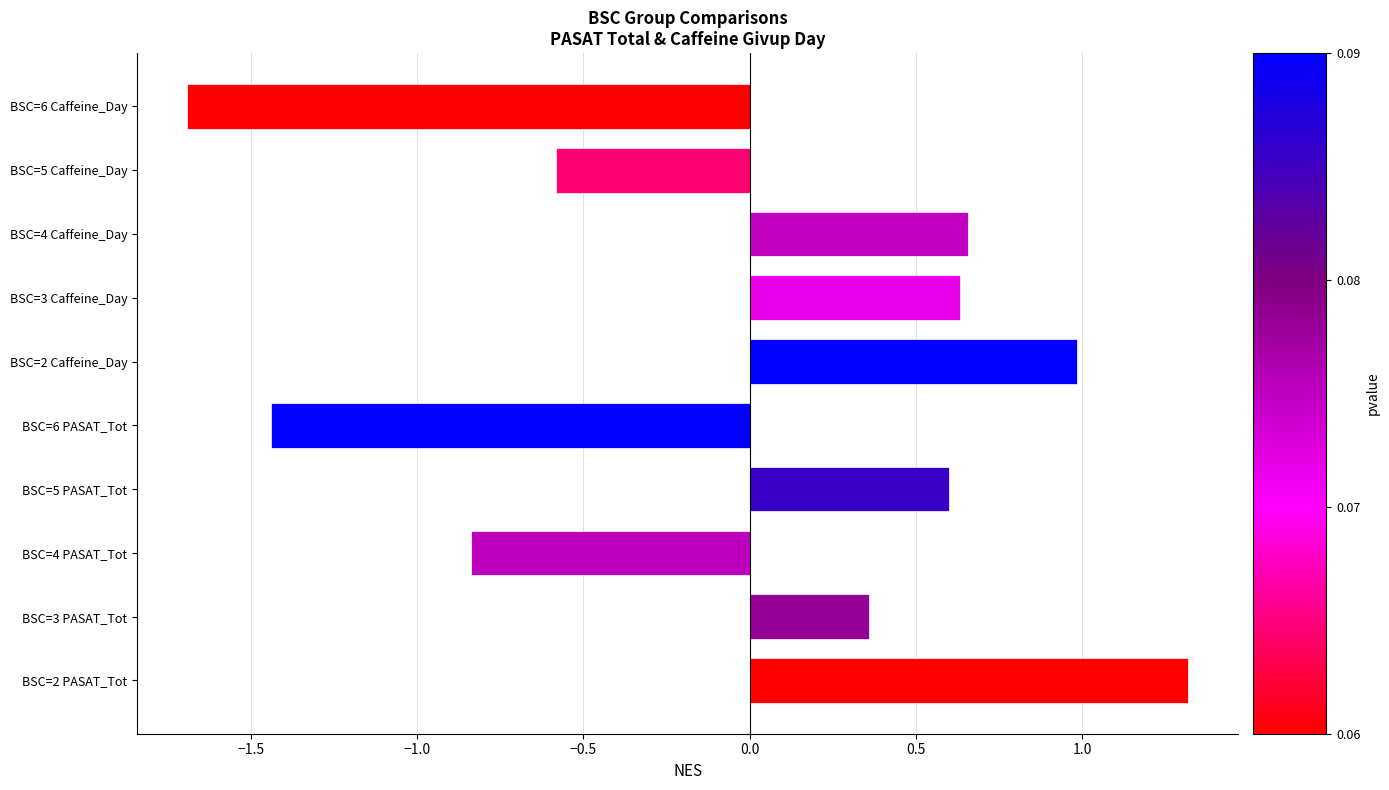

The chart shows a value of -1.7 at BSC=6 Caffeine_Day. True or false?

True